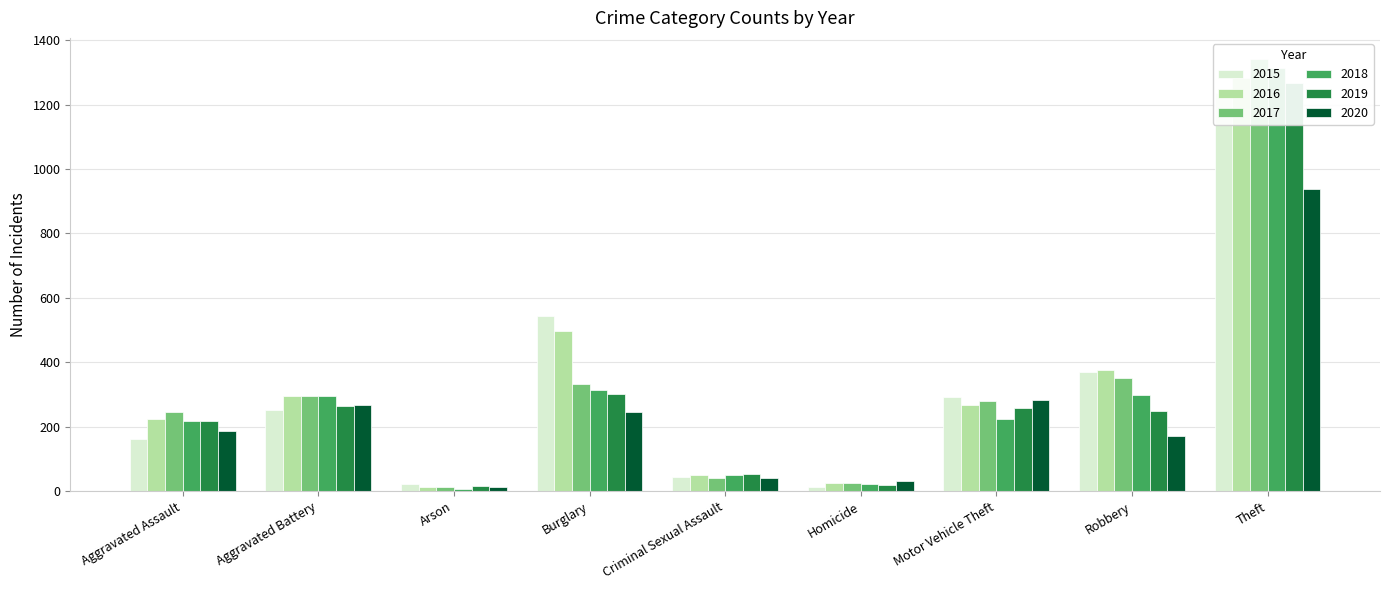

What value does the 2019 series have at Theft?

1268